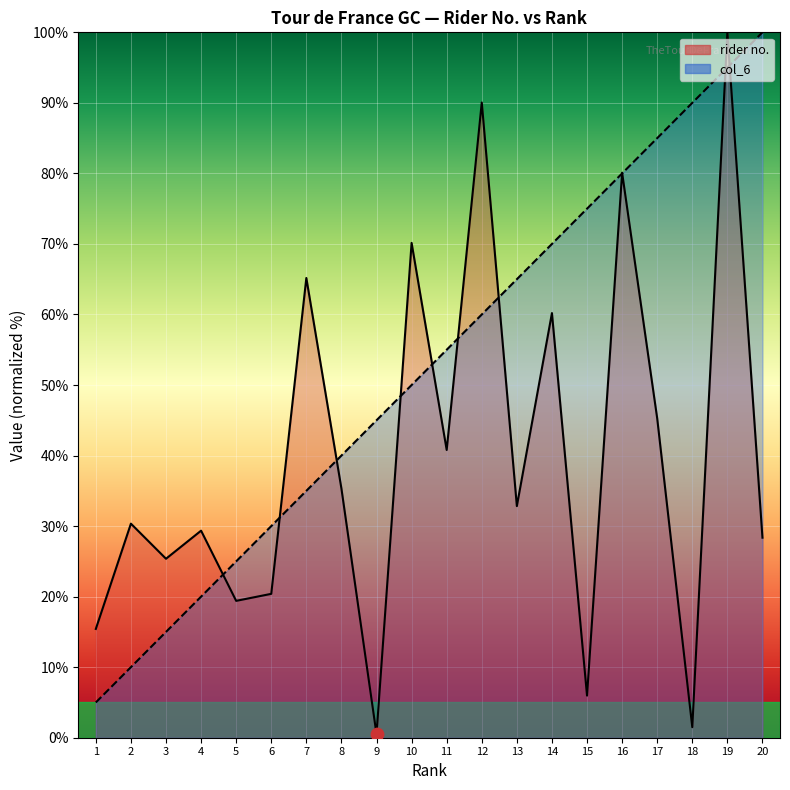

Which series contains the lowest Y value?

rider no.